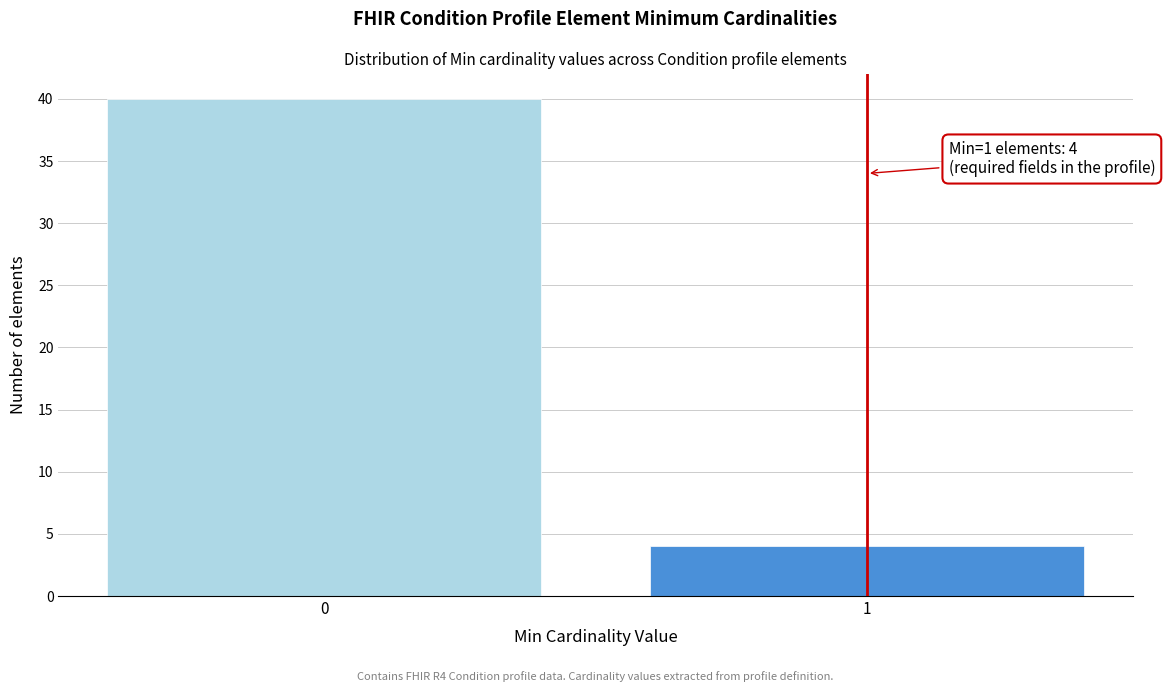

Reading left to right, transcribe all the data shown in this chart.

0=40	1=4